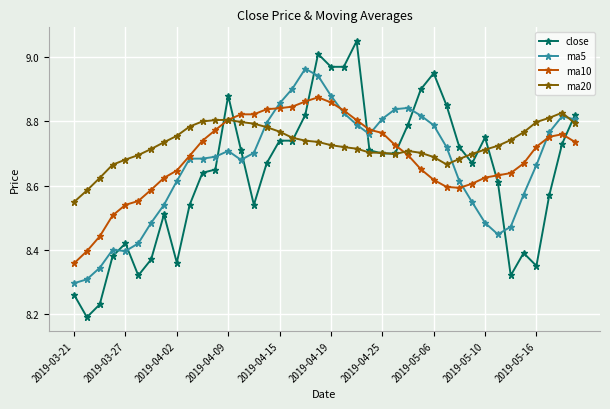

What are all the series names shown in the legend?

close, ma5, ma10, ma20